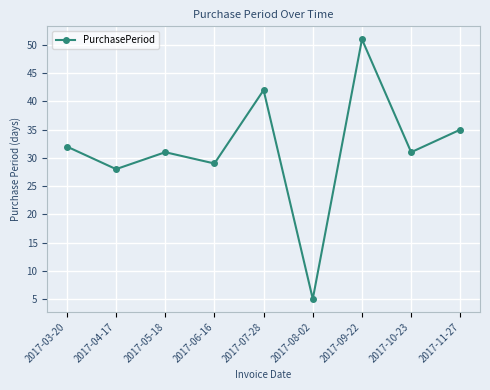

Approximately how many times larger is the value at 2017-10-23 compared to 2017-04-17?

1.1